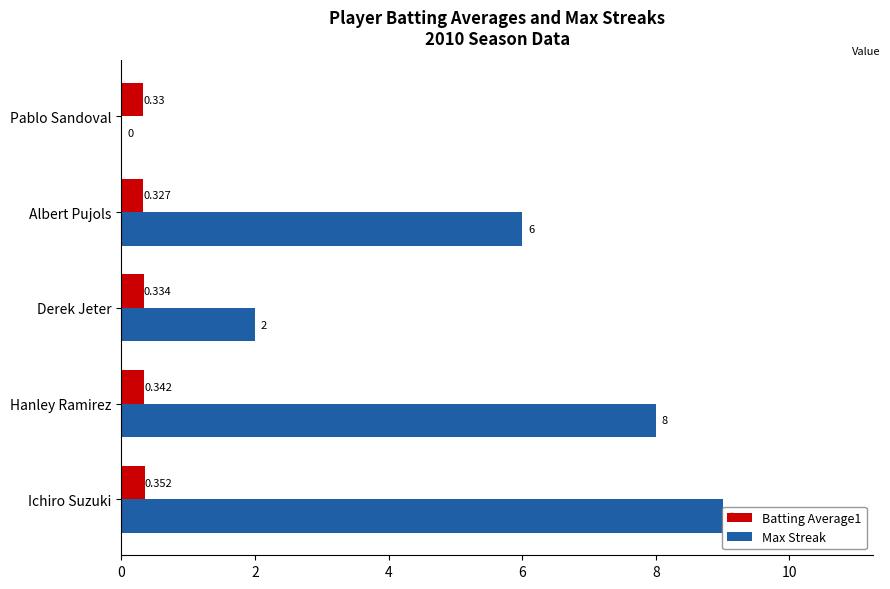

At which label is Max Streak closest to 4?

Derek Jeter